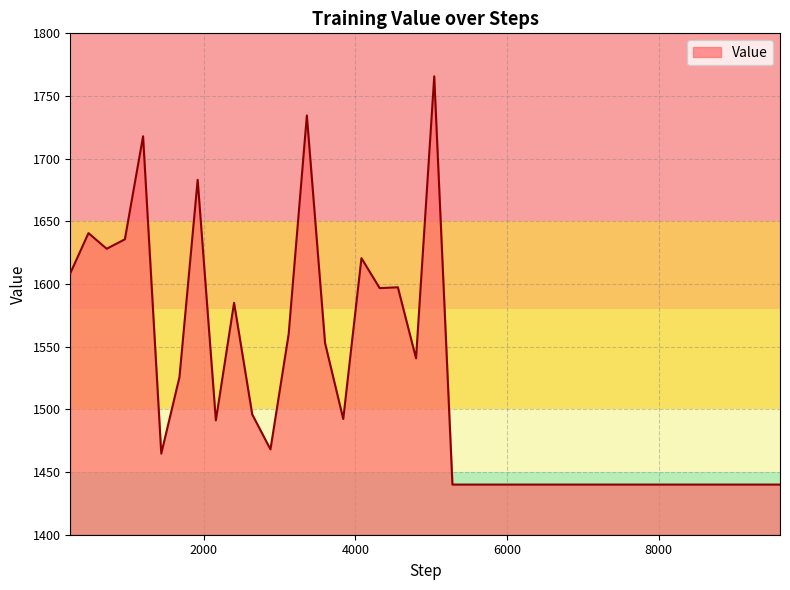

What is the minimum value shown in the chart?

1440.0